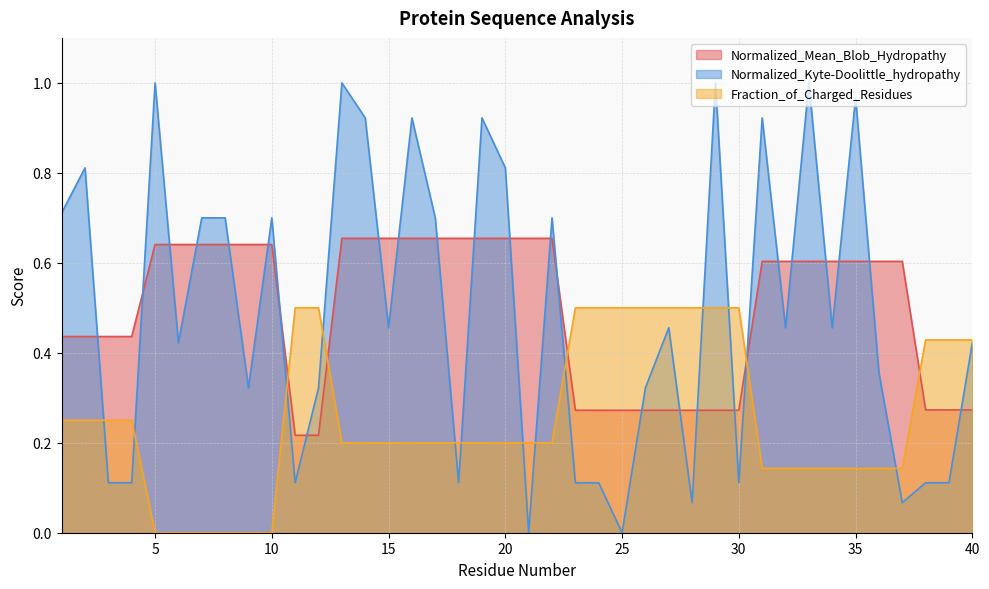

Rank the series at 9 from highest to lowest value.

Normalized_Mean_Blob_Hydropathy, Normalized_Kyte-Doolittle_hydropathy, Fraction_of_Charged_Residues